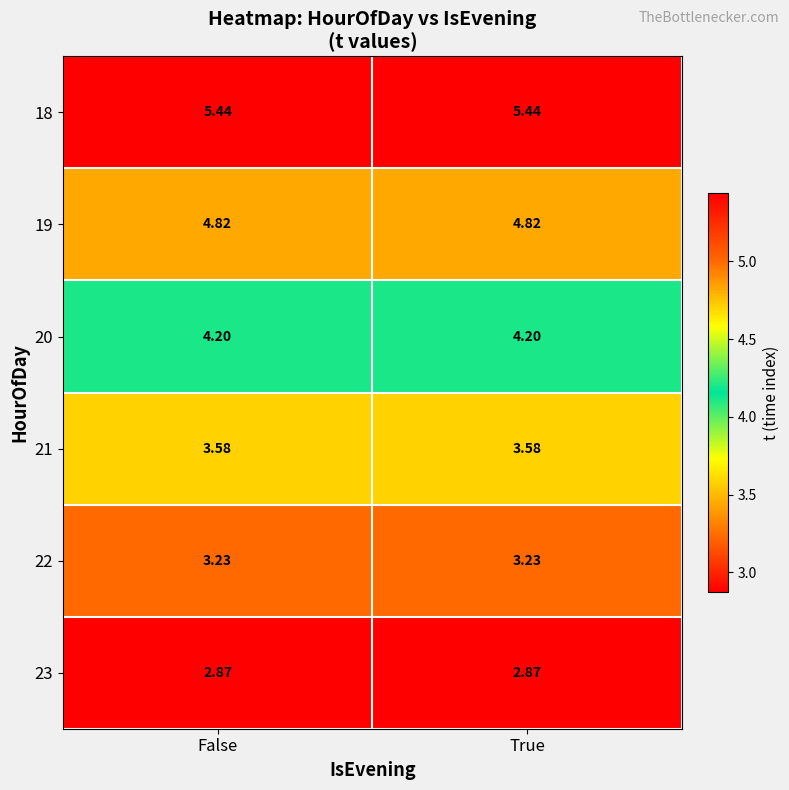

Is the value of 18 at True greater than the value of 23 at False?

Yes